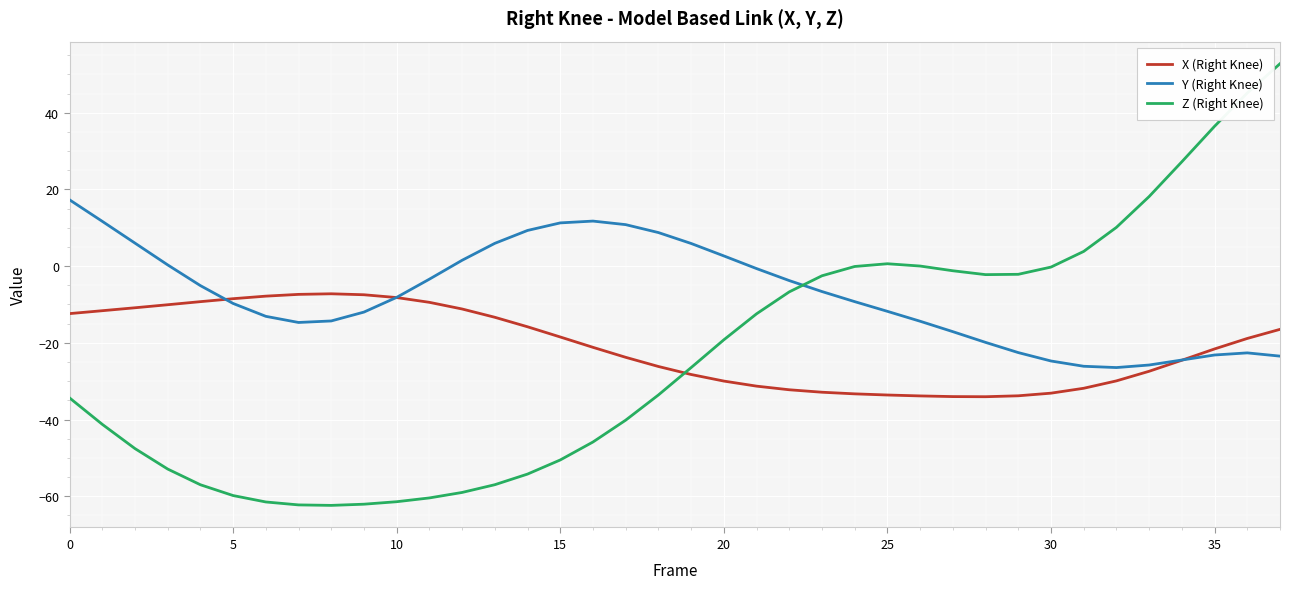

What is the minimum value for X (Right Knee)?

-34.1